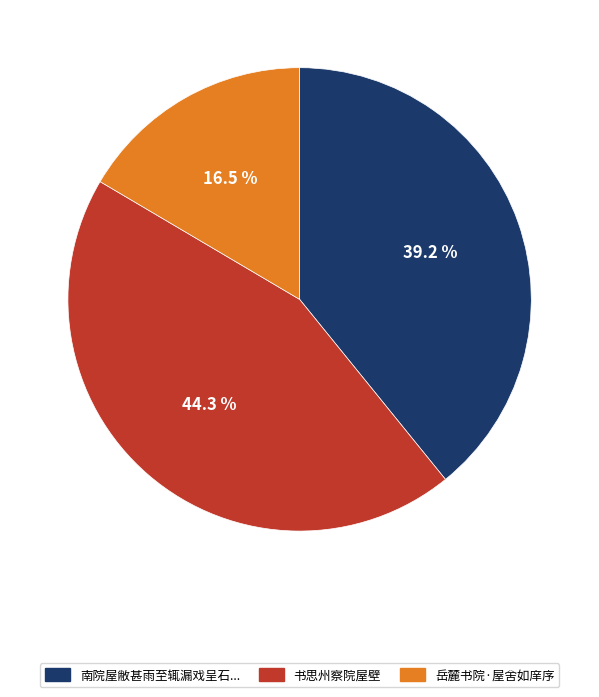

Is there a majority slice in this chart?

No